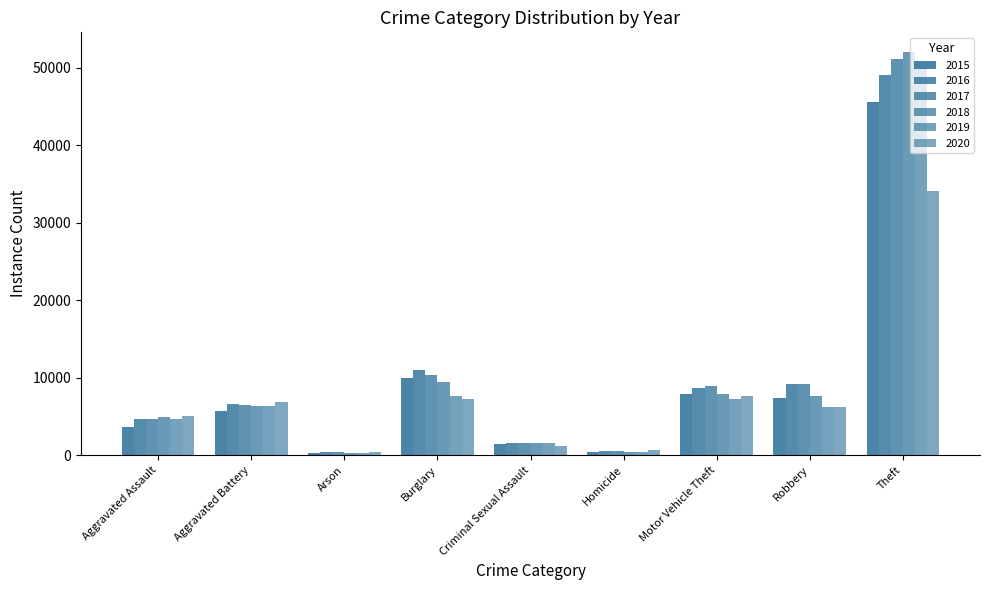

What is the difference between the 2016 values at Arson and Criminal Sexual Assault?

1119